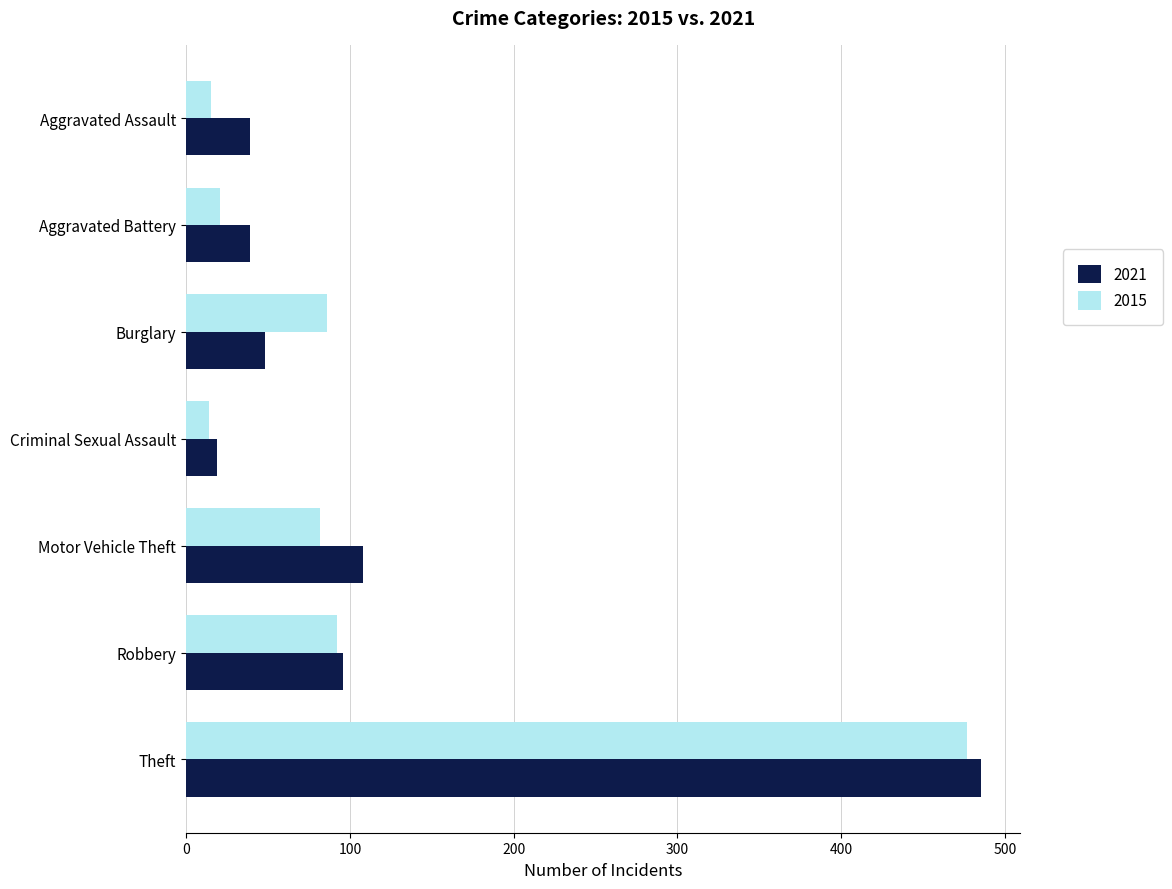

List the series in order of their overall mean, lowest first.

2015, 2021